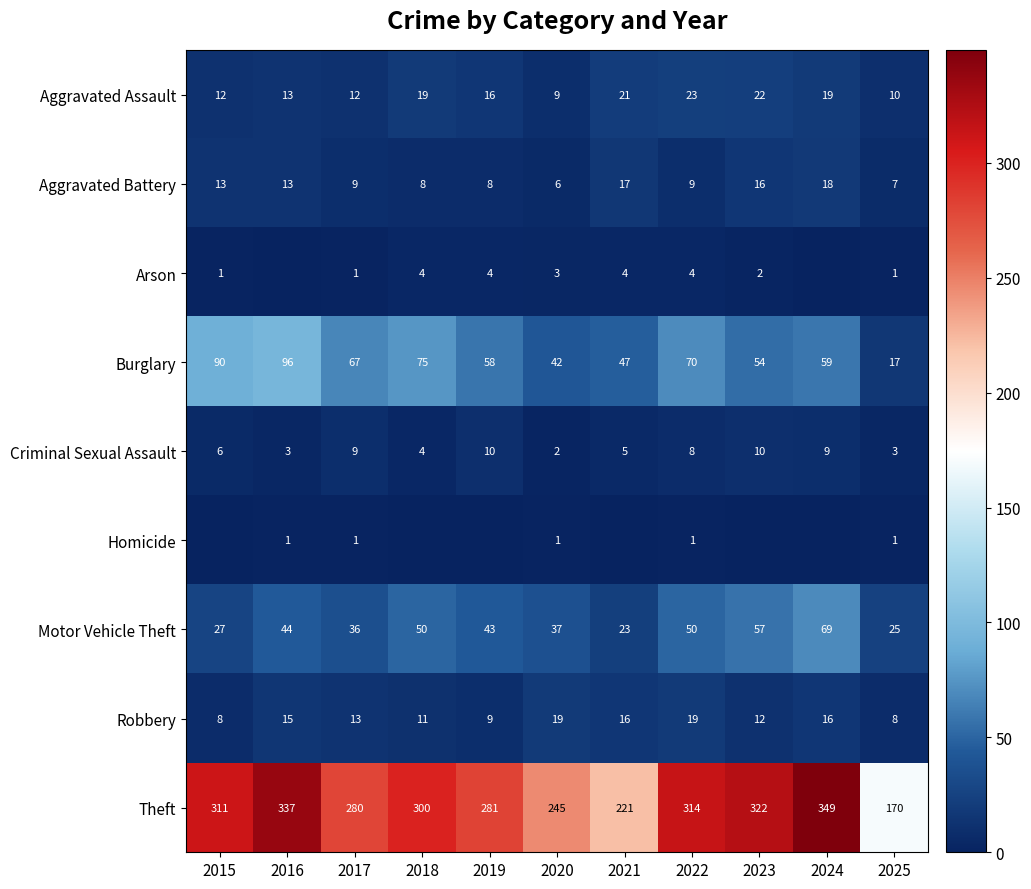

What is the maximum value for Aggravated Battery?

18